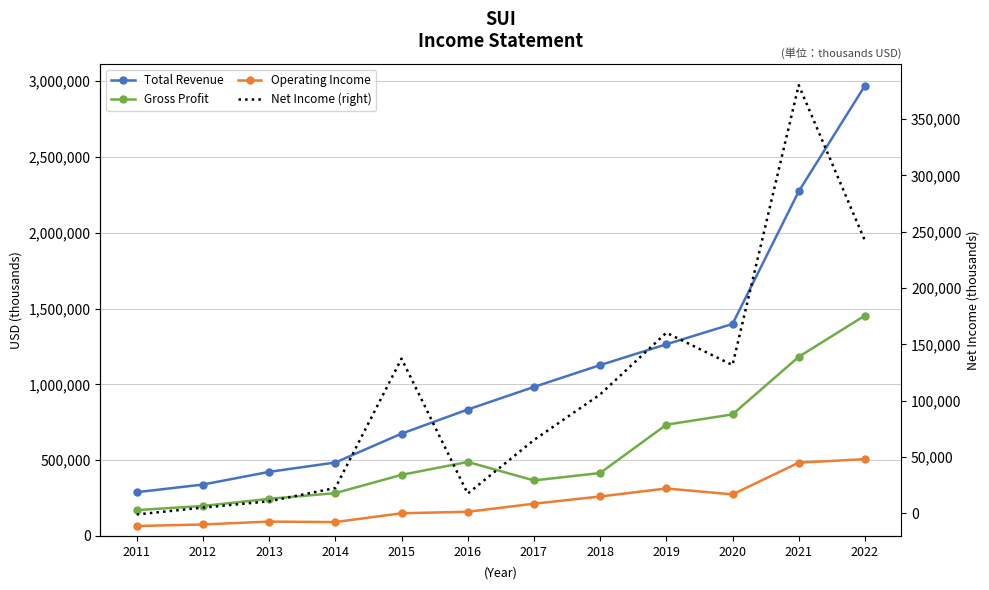

In Net Income (right), how many points are lower than both neighbors (excluding endpoints)?

2